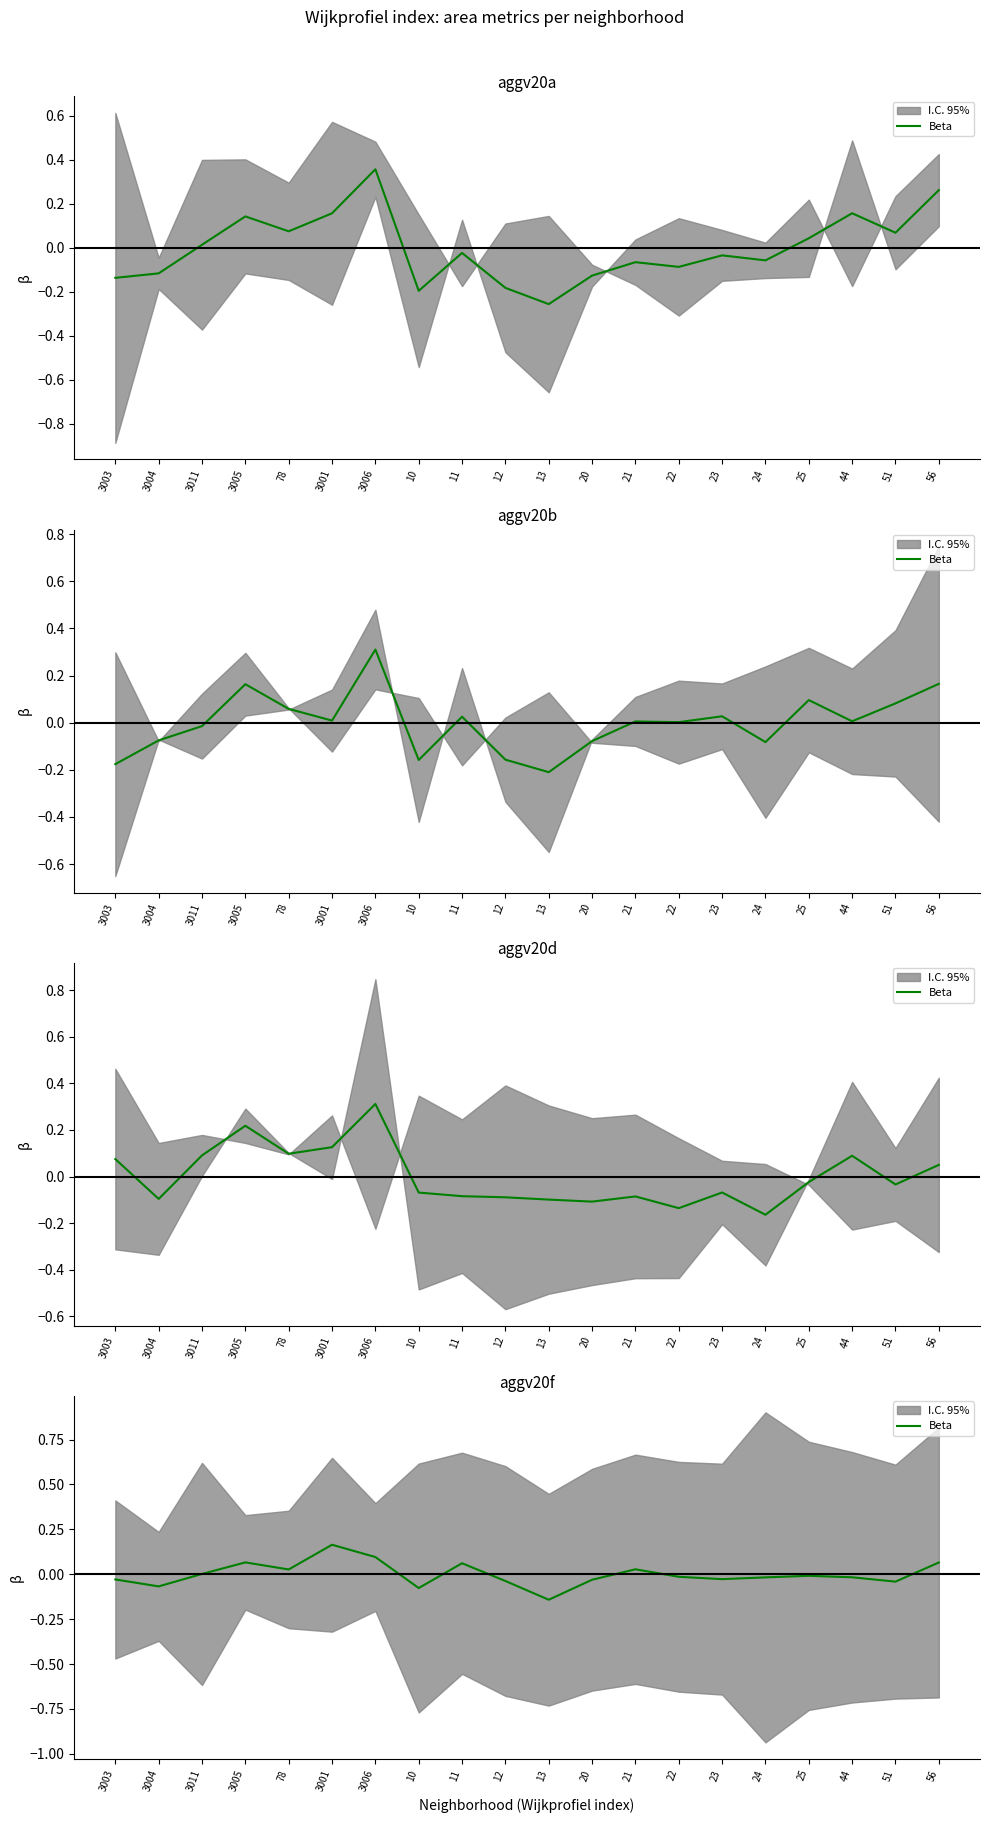

What position from the right is 11?

12